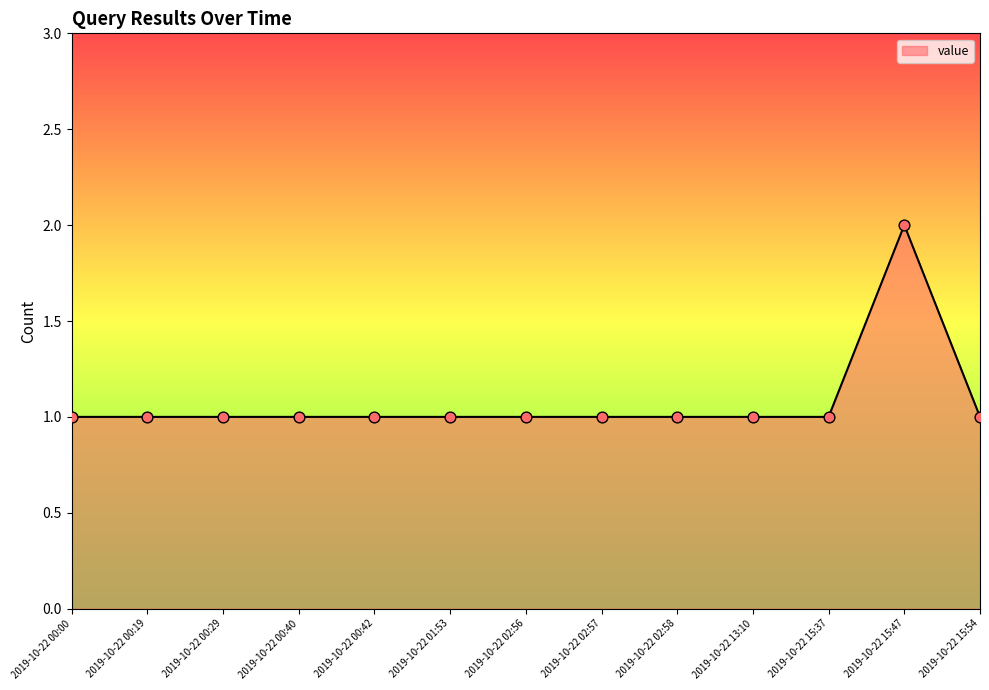

Between 2019-10-22 02:57 and 2019-10-22 15:47, which is larger?

2019-10-22 15:47